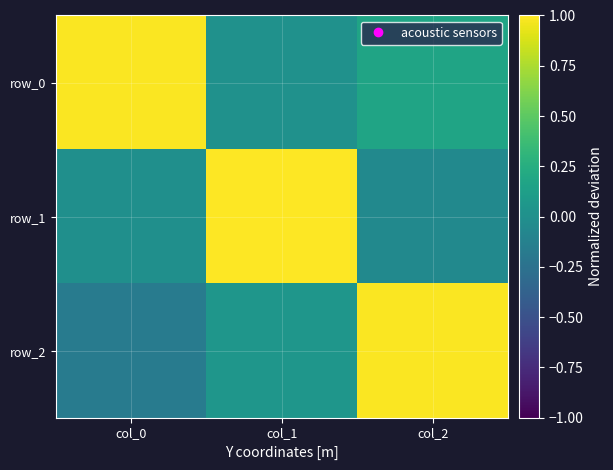

Is the value of row_1 at col_1 greater than the value of row_2 at col_1?

Yes